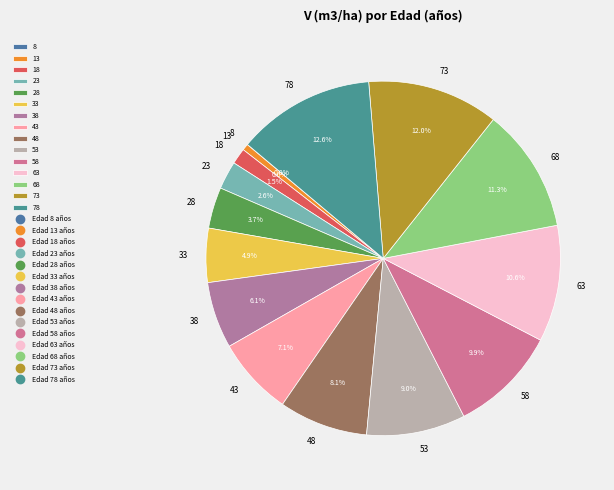

Is there any slice that represents more than half of the pie?

No